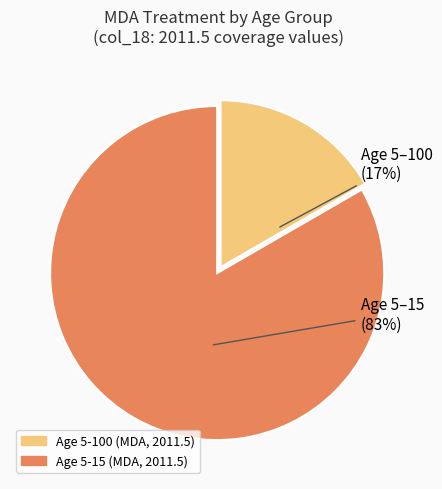

To the nearest percent, what portion does Age 5-100 (MDA, 2011.5) represent?

17%